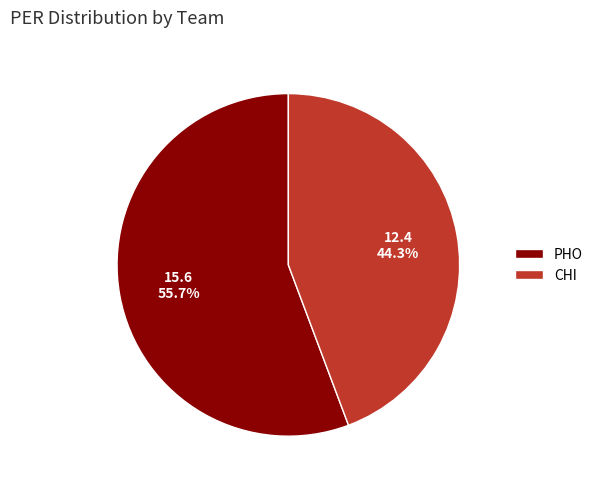

Does any single category account for the majority?

Yes